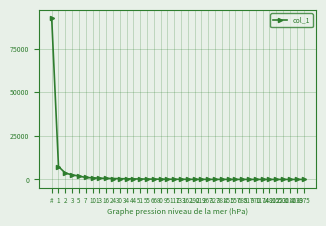

What is the difference between the maximum and second lowest values?

92556